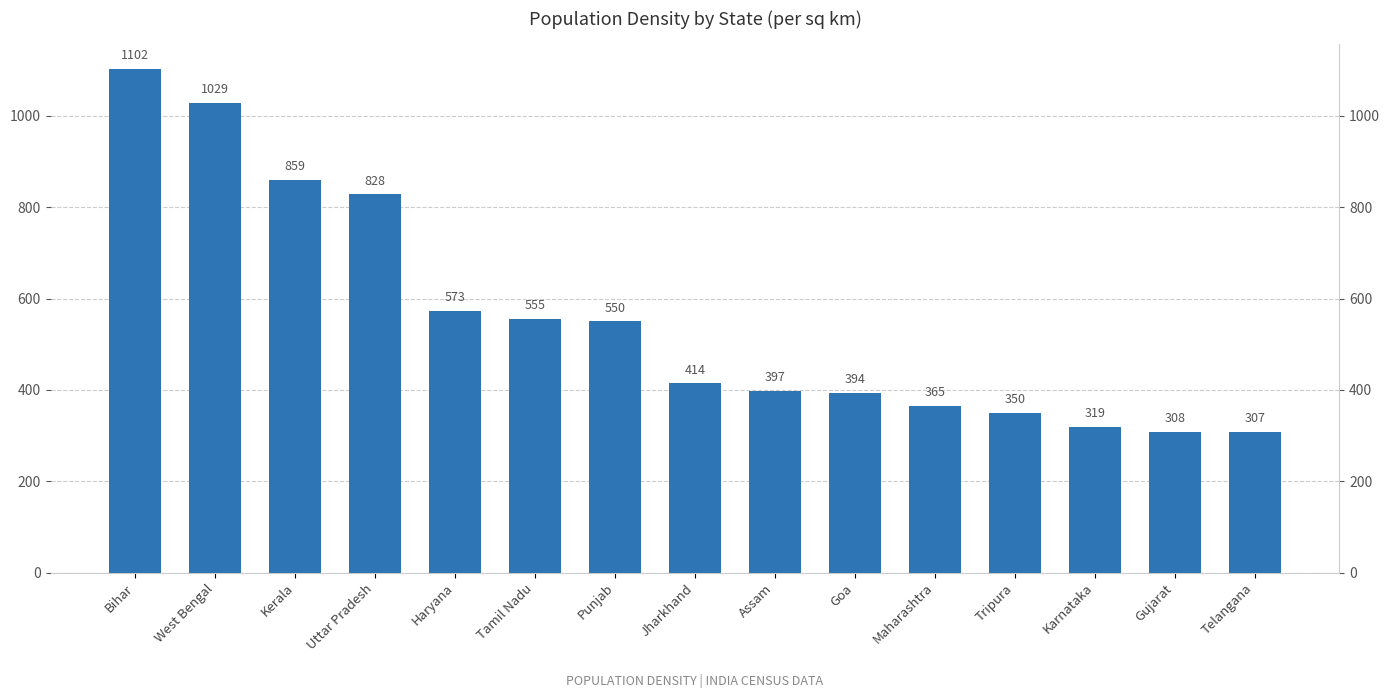

Reading left to right, transcribe all the data shown in this chart.

Bihar=1102	West Bengal=1029	Kerala=859	Uttar Pradesh=828	Haryana=573	Tamil Nadu=555	Punjab=550	Jharkhand=414	Assam=397	Goa=394	Maharashtra=365	Tripura=350	Karnataka=319	Gujarat=308	Telangana=307